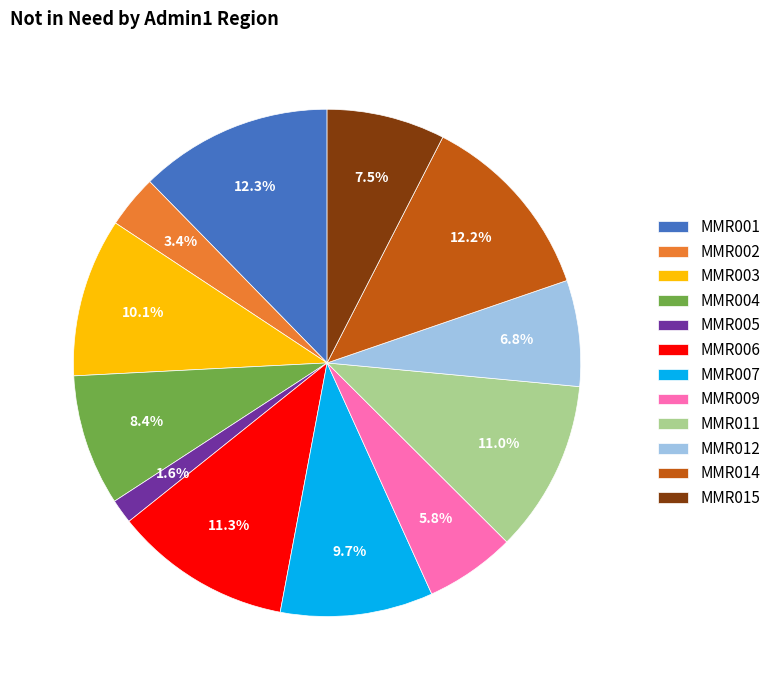

Is MMR002 the majority of the pie?

No